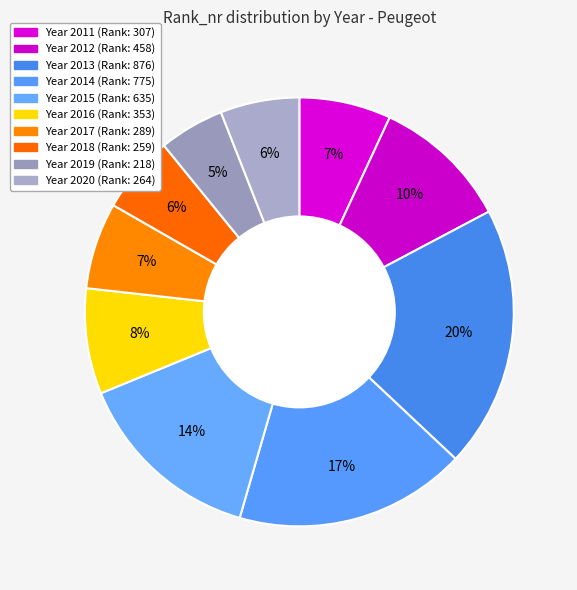

Count the number of slices in the pie.

10